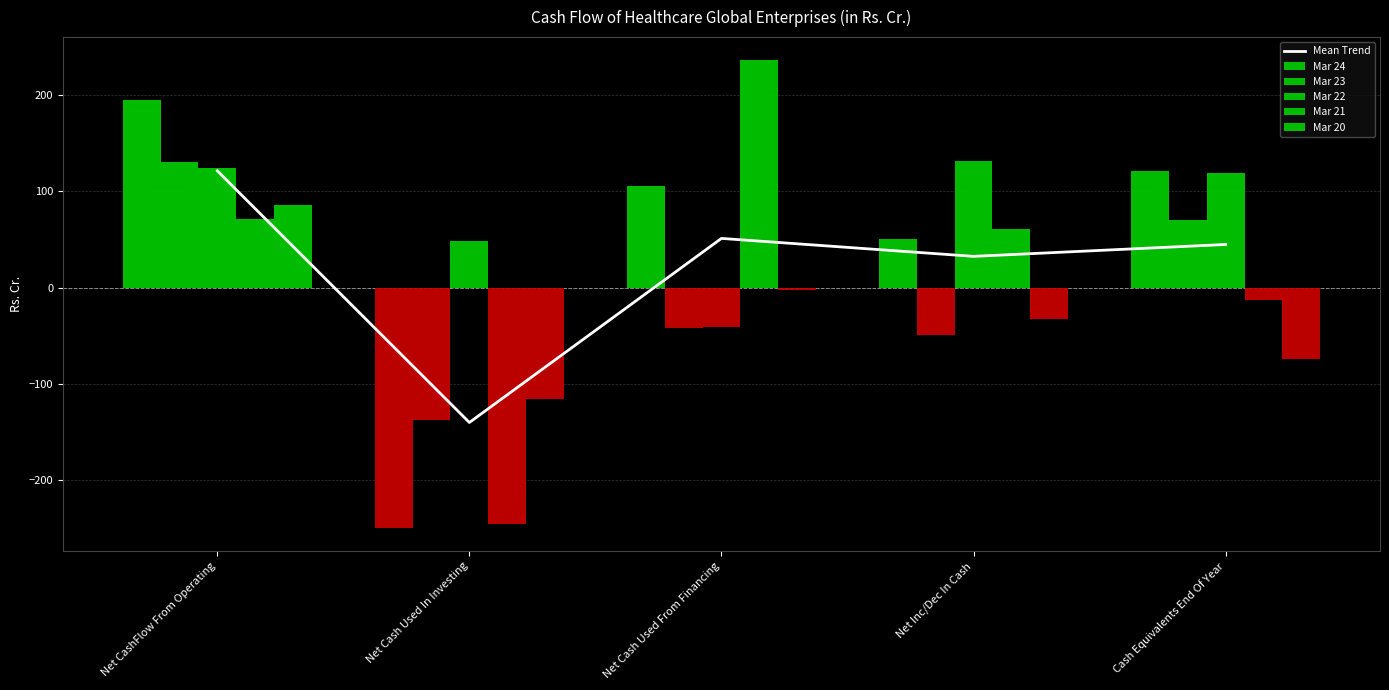

How many values in Mar 24 are below zero?

1